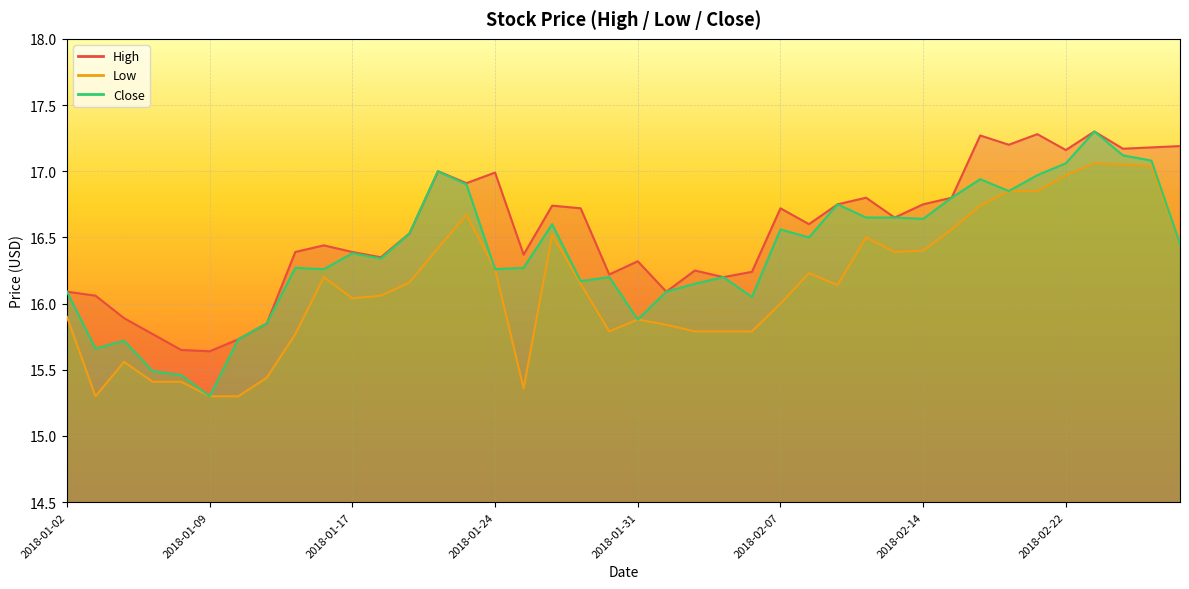

At which category is the sum across all series the highest?

2018-02-23